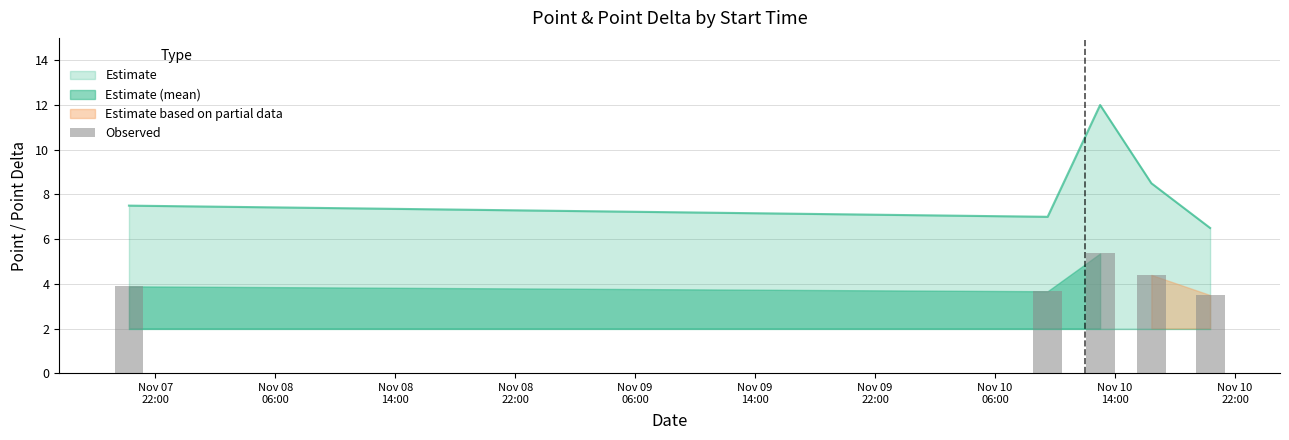

At which category is the sum across all series the highest?

10